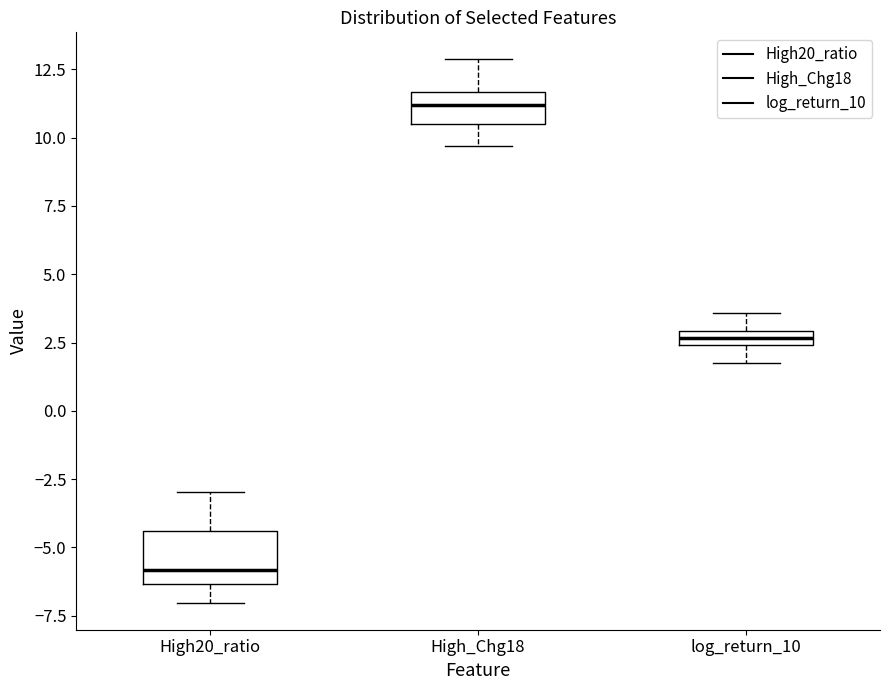

Comparing the boxes themselves (not the whiskers), which one is the tallest?

High20_ratio